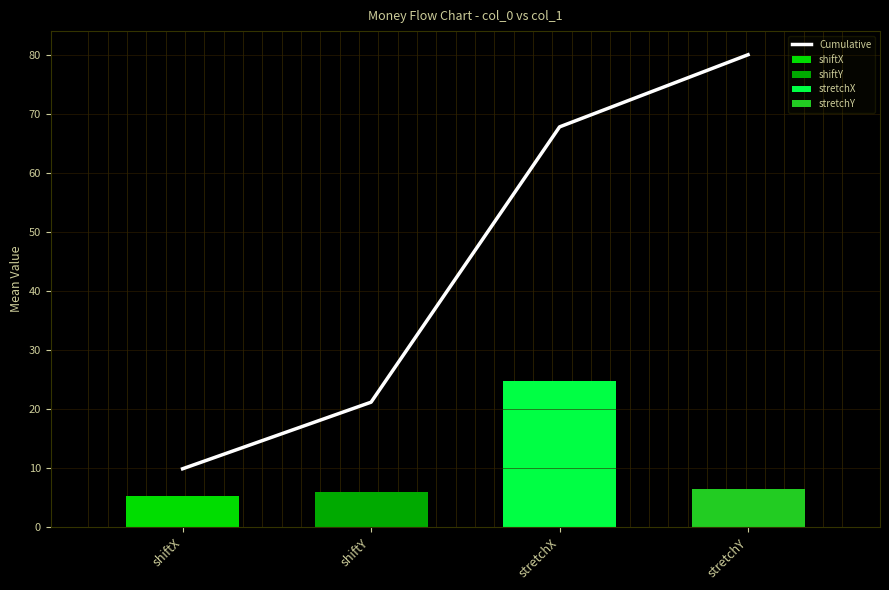

What is the smallest value displayed?

9.9